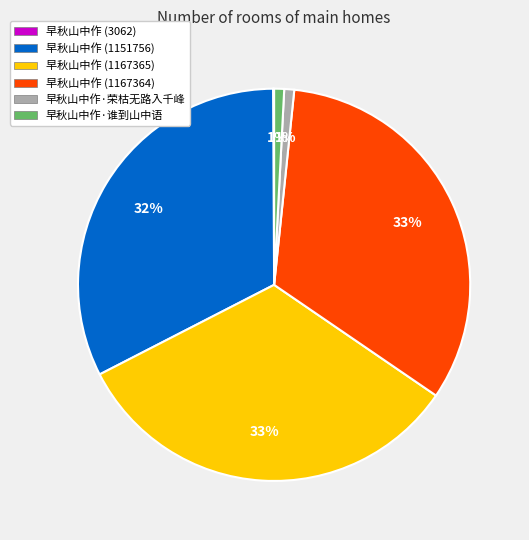

Is it true that 早秋山中作 (1151756) is 32% of the pie?

True